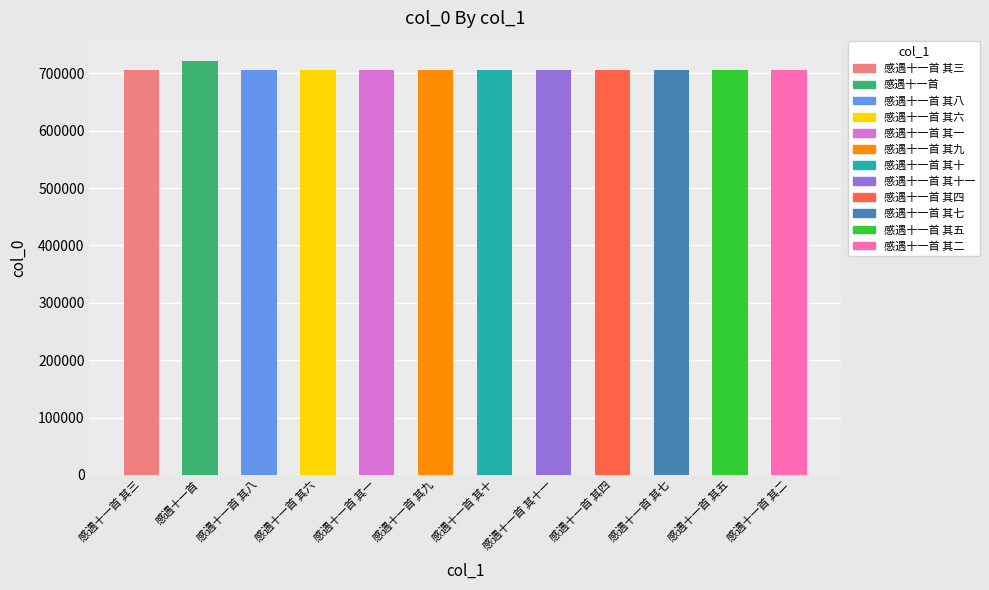

Reading left to right, extract all data points from this chart.

感遇十一首 其三=706025	感遇十一首=721030	感遇十一首 其八=706030	感遇十一首 其六=706028	感遇十一首 其一=706023	感遇十一首 其九=706031	感遇十一首 其十=706032	感遇十一首 其十一=706033	感遇十一首 其四=706026	感遇十一首 其七=706029	感遇十一首 其五=706027	感遇十一首 其二=706024